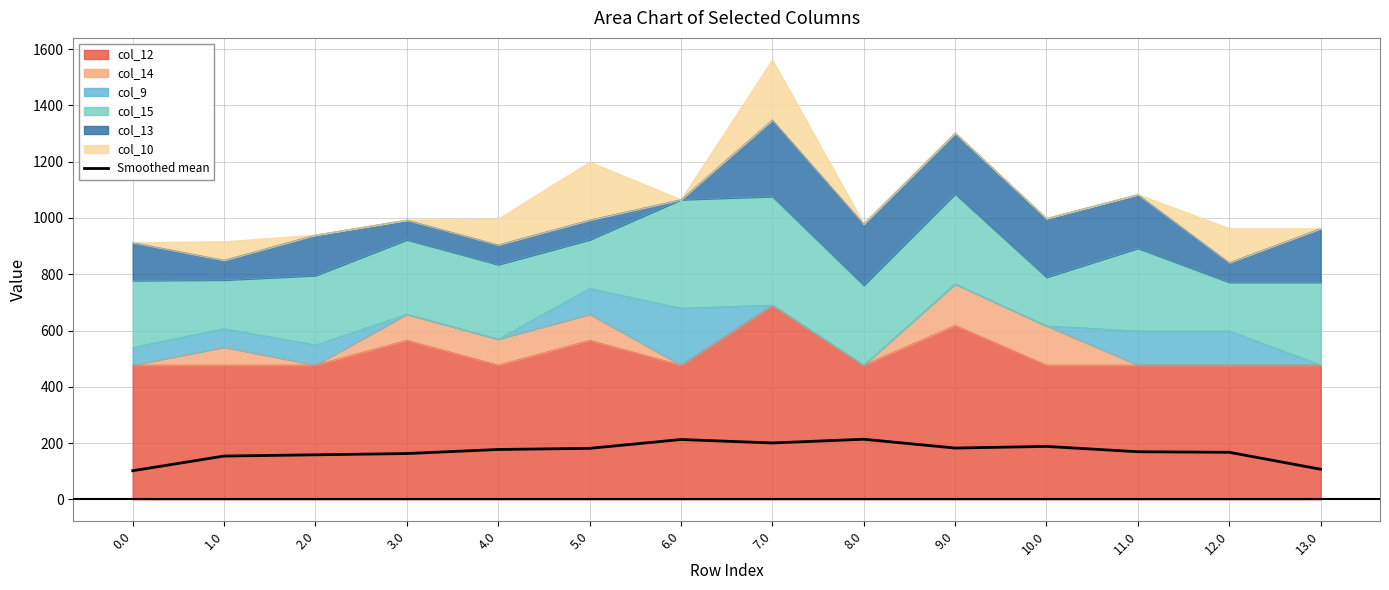

What is the label of the 13th point from the left?

12.0